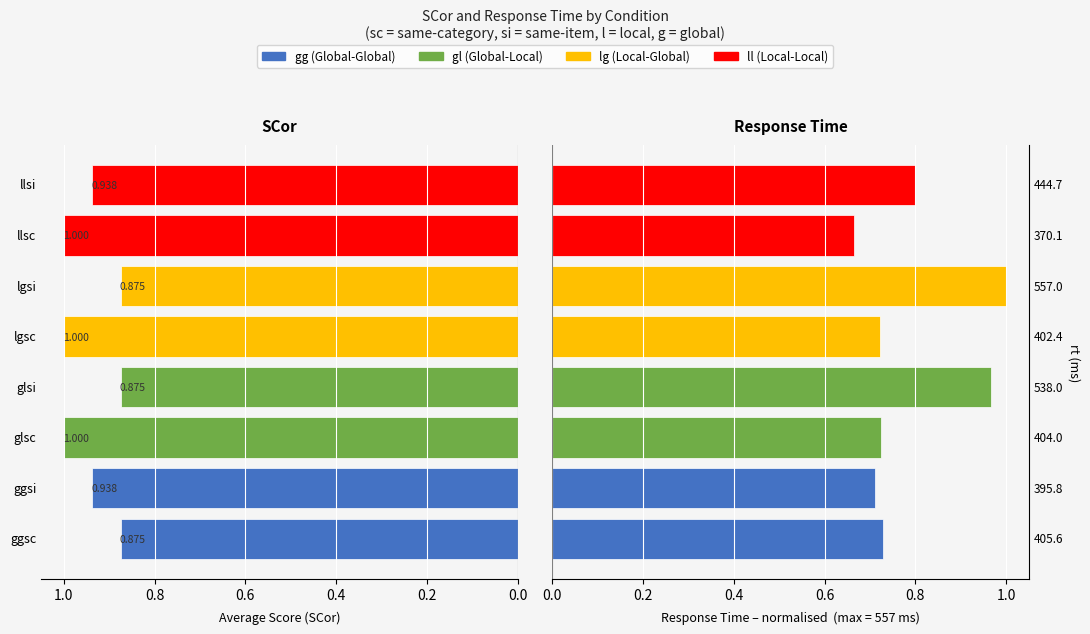

Reading left to right, what are all the values shown in this chart?

SCor: 0.9	0.9	1.0	0.9	1.0	0.9	1.0	0.9
rt (normalised): 0.7	0.7	0.7	1.0	0.7	1.0	0.7	0.8